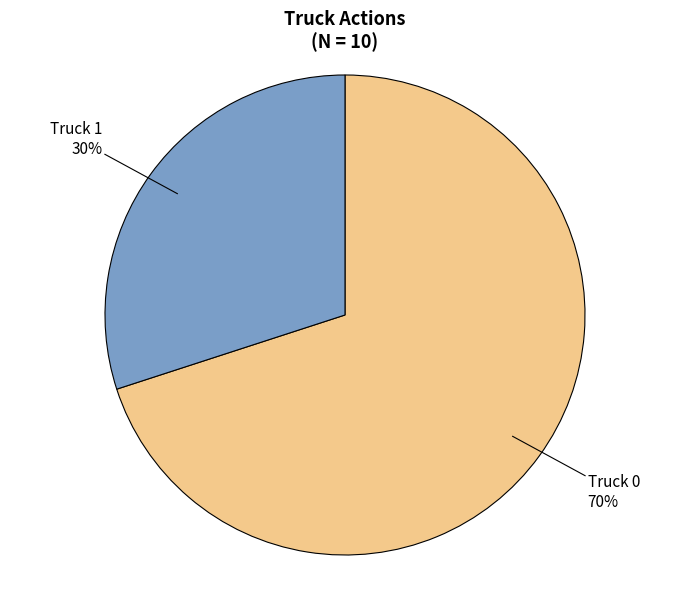

To the nearest percent, what is the difference between the largest and smallest slice percentages?

40%